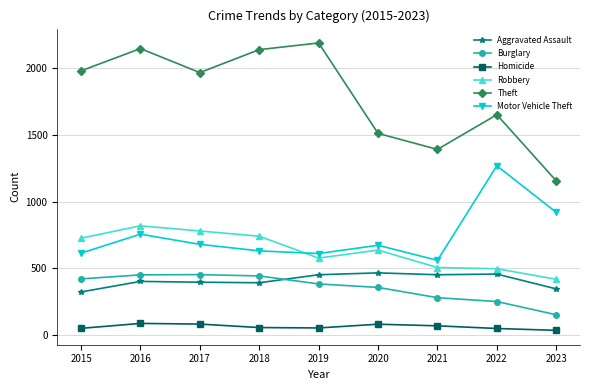

True or false: Aggravated Assault has a value of 323 at 2015.

True